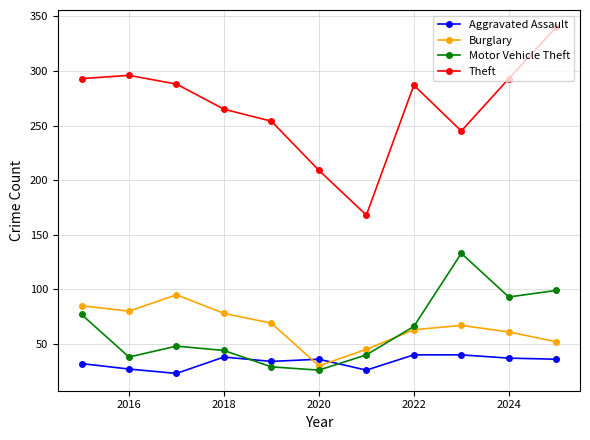

What is the difference between the maximum and second lowest values in the Burglary series?

50